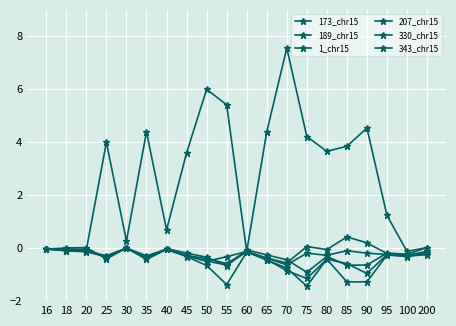

At which category is the sum across all series the highest?

70